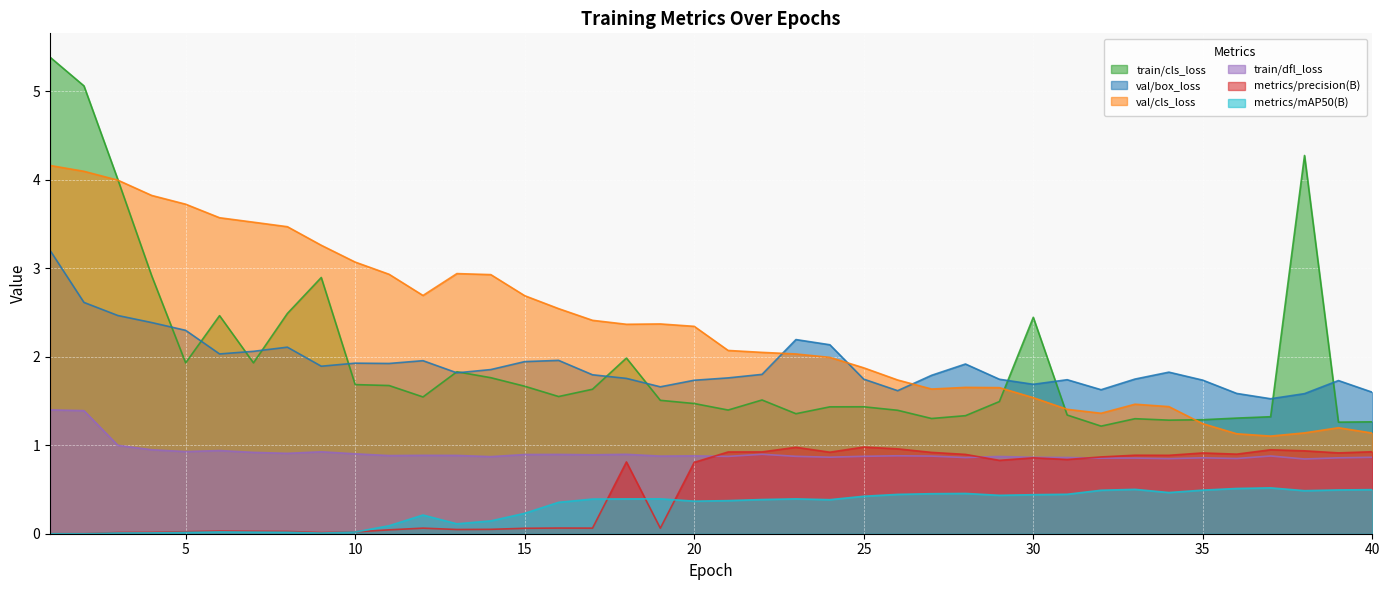

Reading left to right, what are all the values shown in this chart?

train/cls_loss: 5.4	5.1	4.0	2.9	1.9	2.5	1.9	2.5	2.9	1.7	1.7	1.5	1.8	1.8	1.7	1.6	1.6	2.0	1.5	1.5	1.4	1.5	1.4	1.4	1.4	1.4	1.3	1.3	1.5	2.4	1.3	1.2	1.3	1.3	1.3	1.3	1.3	4.3	1.3	1.3
val/box_loss: 3.2	2.6	2.5	2.4	2.3	2.0	2.1	2.1	1.9	1.9	1.9	2.0	1.8	1.9	1.9	2.0	1.8	1.8	1.7	1.7	1.8	1.8	2.2	2.1	1.7	1.6	1.8	1.9	1.7	1.7	1.7	1.6	1.7	1.8	1.7	1.6	1.5	1.6	1.7	1.6
val/cls_loss: 4.2	4.1	4.0	3.8	3.7	3.6	3.5	3.5	3.3	3.1	2.9	2.7	2.9	2.9	2.7	2.5	2.4	2.4	2.4	2.3	2.1	2.0	2.0	2.0	1.9	1.7	1.6	1.7	1.7	1.5	1.4	1.4	1.5	1.4	1.2	1.1	1.1	1.1	1.2	1.1
train/dfl_loss: 1.4	1.4	1.0	0.9	0.9	0.9	0.9	0.9	0.9	0.9	0.9	0.9	0.9	0.9	0.9	0.9	0.9	0.9	0.9	0.9	0.9	0.9	0.9	0.9	0.9	0.9	0.9	0.9	0.9	0.9	0.9	0.9	0.9	0.8	0.9	0.9	0.9	0.8	0.9	0.9
metrics/precision(B): 0.0	0.0	0.0	0.0	0.0	0.0	0.0	0.0	0.0	0.0	0.0	0.1	0.0	0.0	0.1	0.1	0.1	0.8	0.1	0.8	0.9	0.9	1.0	0.9	1.0	1.0	0.9	0.9	0.8	0.9	0.8	0.9	0.9	0.9	0.9	0.9	0.9	0.9	0.9	0.9
metrics/mAP50(B): 0.0	0.0	0.0	0.0	0.0	0.0	0.0	0.0	0.0	0.0	0.1	0.2	0.1	0.1	0.2	0.4	0.4	0.4	0.4	0.4	0.4	0.4	0.4	0.4	0.4	0.4	0.5	0.5	0.4	0.4	0.4	0.5	0.5	0.5	0.5	0.5	0.5	0.5	0.5	0.5